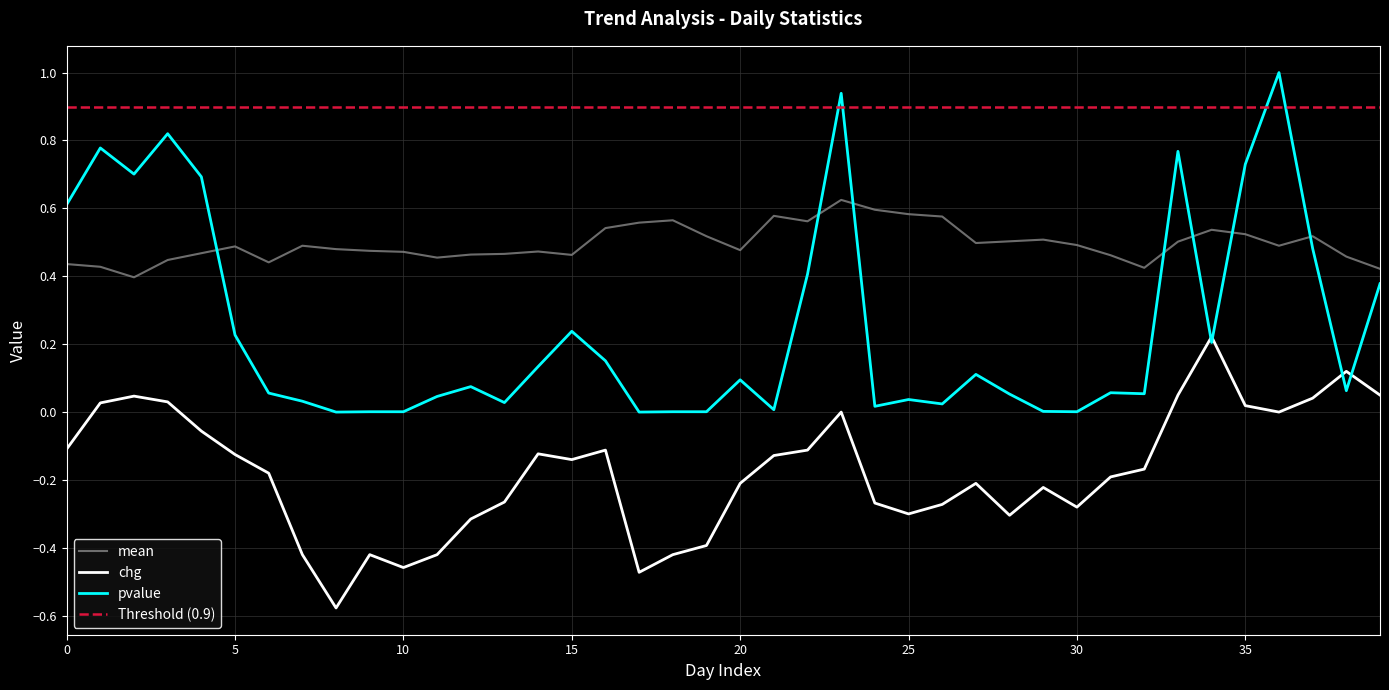

Which category has the highest value across all series?

36